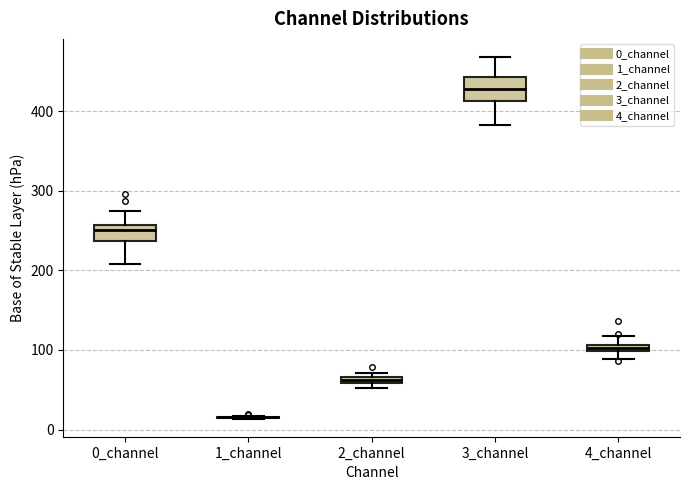

Comparing the boxes themselves (not the whiskers), which one is the tallest?

3_channel